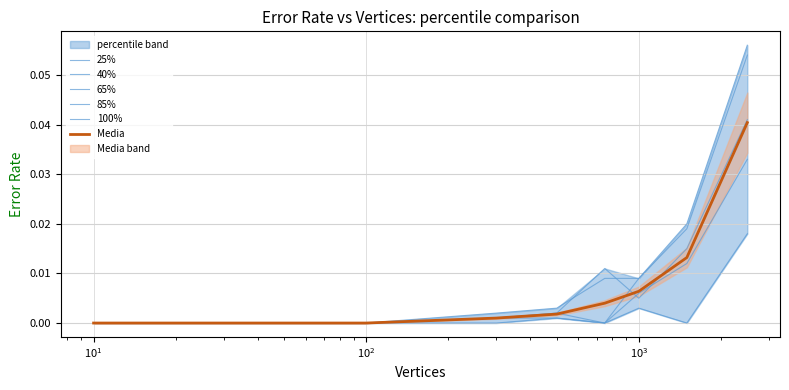

Does the chart have visible grid lines?

Yes